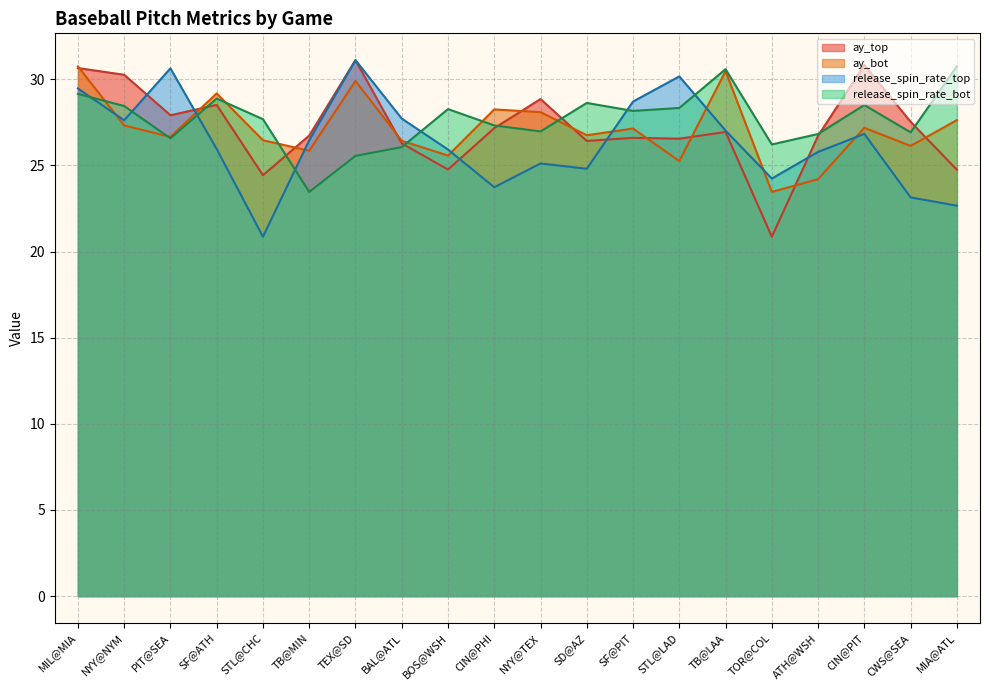

Rank the categories by release_spin_rate_bot value from highest to lowest.

MIA@ATL, TB@LAA, MIL@MIA, SF@ATH, SD@AZ, CIN@PIT, NYY@NYM, STL@LAD, BOS@WSH, SF@PIT, STL@CHC, CIN@PHI, NYY@TEX, CWS@SEA, ATH@WSH, PIT@SEA, TOR@COL, BAL@ATL, TEX@SD, TB@MIN